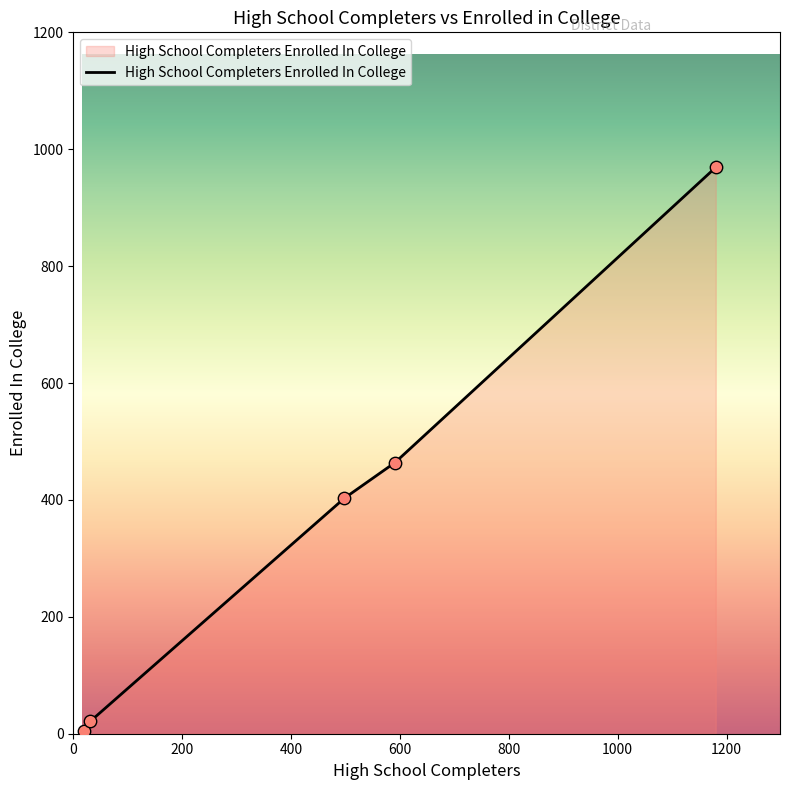

True or false: the data has more than 2 interior local peaks.

False